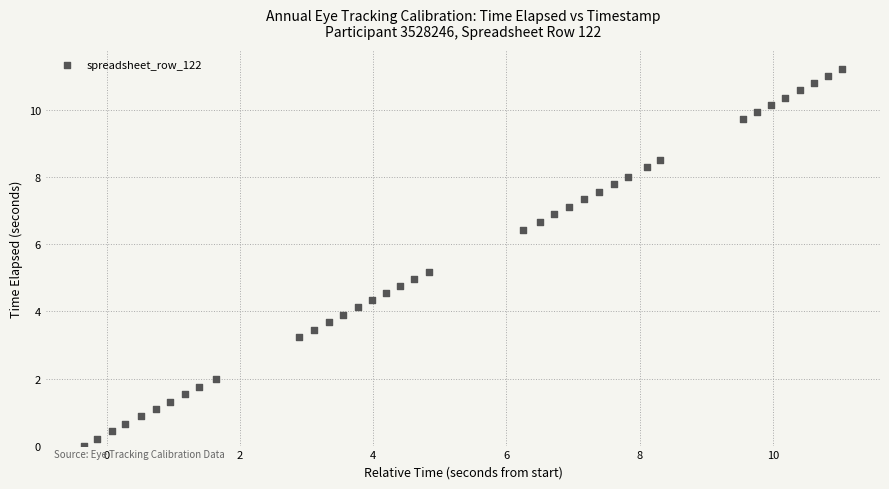

What is the range of Y values (max minus min)?

11.2